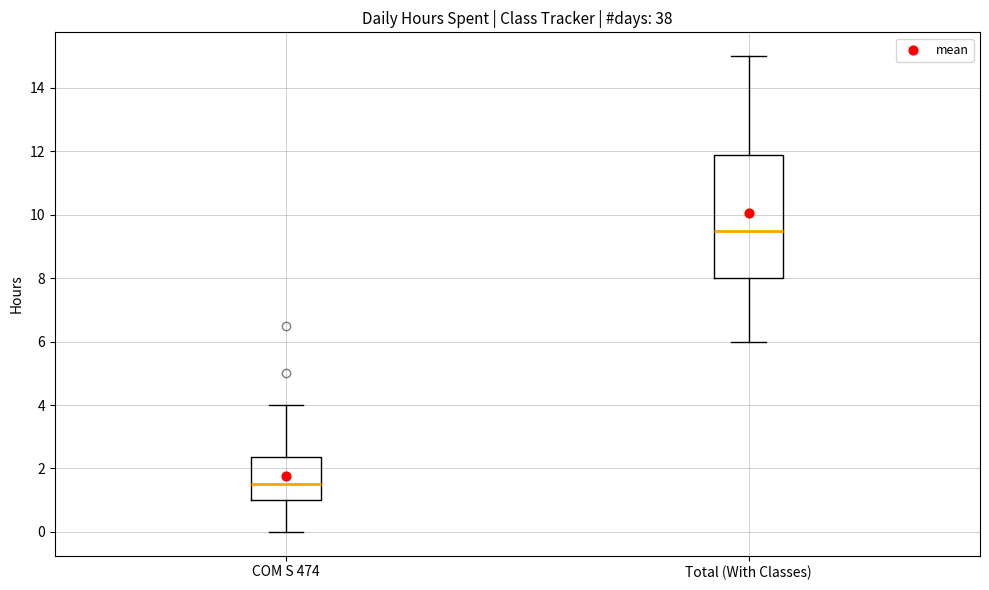

Reading left to right, read every box against the y-axis: the position of its median line, the range the box covers, and the ends of its whiskers. The values are not printed on the chart, so give them approximately, as read against the axis.

COM S 474: median 1.6, box 1.0 to 2.4, whiskers 0.0 to 4.0
Total (With Classes): median 9.6, box 8.0 to 11.8, whiskers 6.0 to 15.0